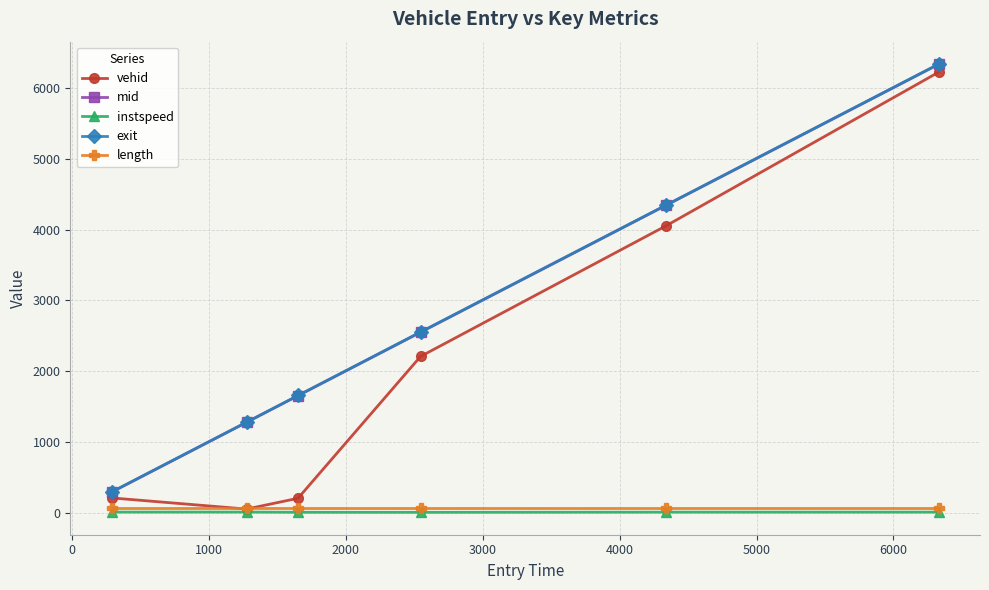

Which series has the largest range (max minus min)?

vehid